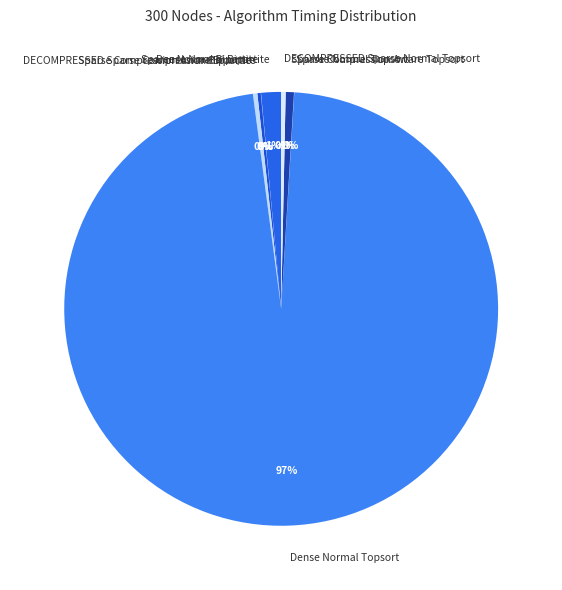

Which category accounts for the majority?

Dense Normal Topsort